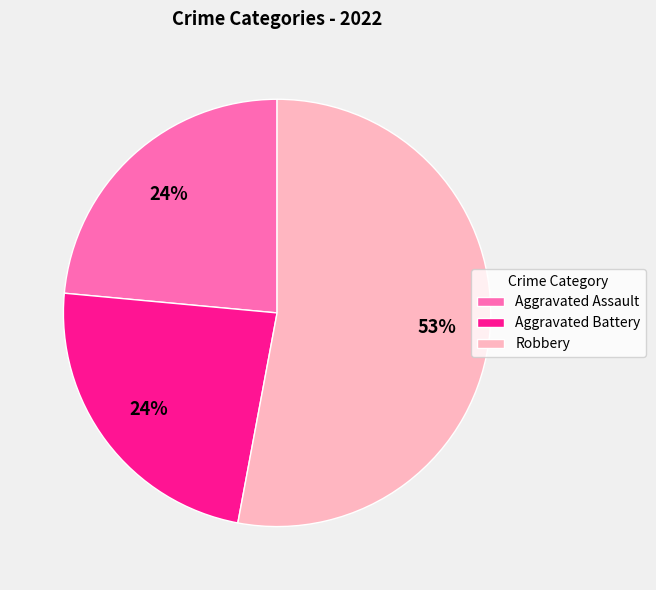

Combined, do Aggravated Assault and Aggravated Battery account for over 50%?

No